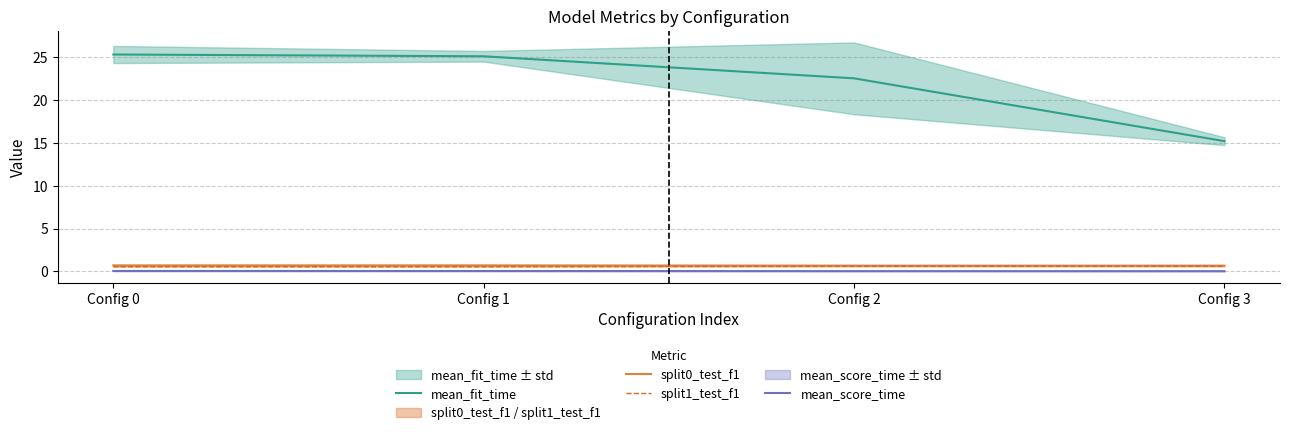

At which label does mean_score_time reach its minimum?

Config 3